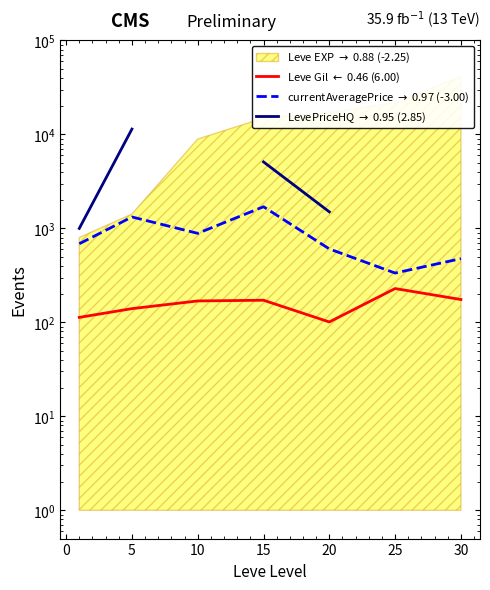

How many values in the Leve Gil $\leftarrow$ 0.46 (6.00) series exceed 169?

3